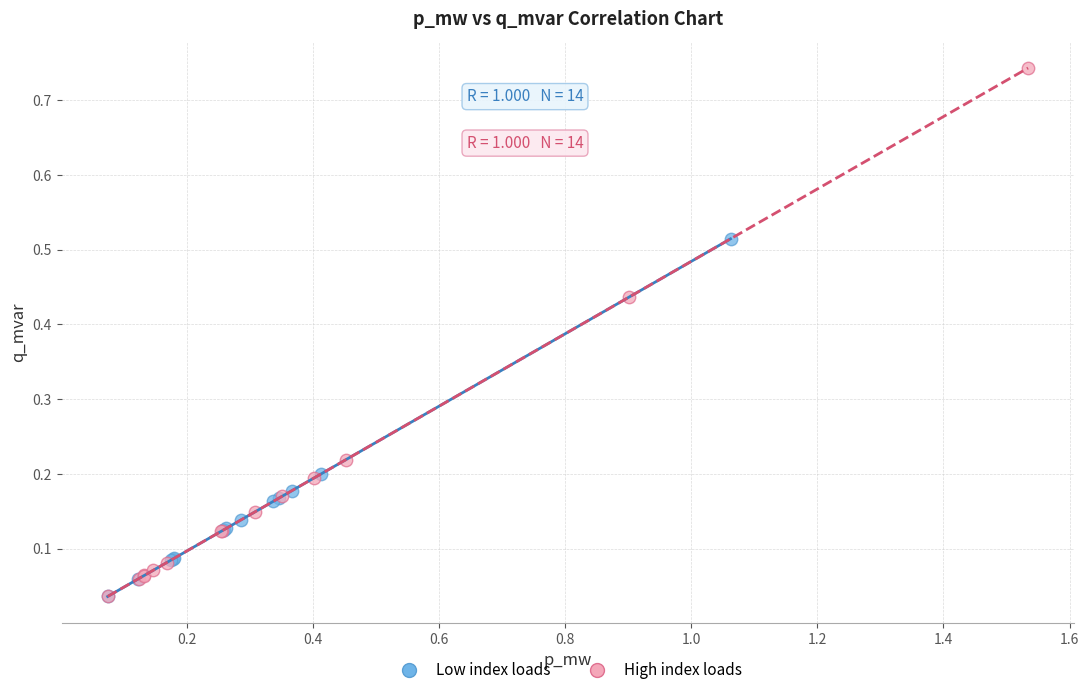

Which series contains the highest Y value?

High index loads